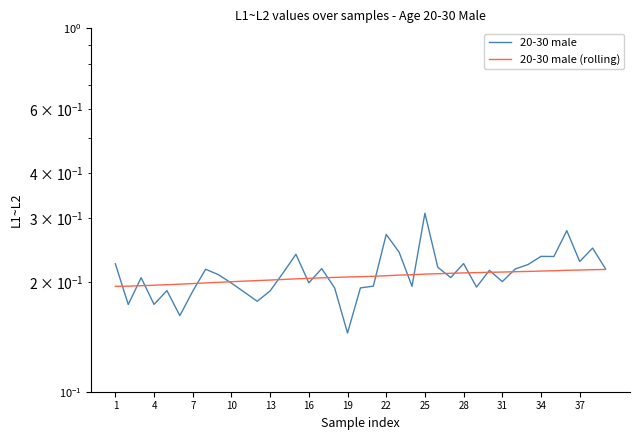

Which series changed the most between 19 and 13?

20-30 male